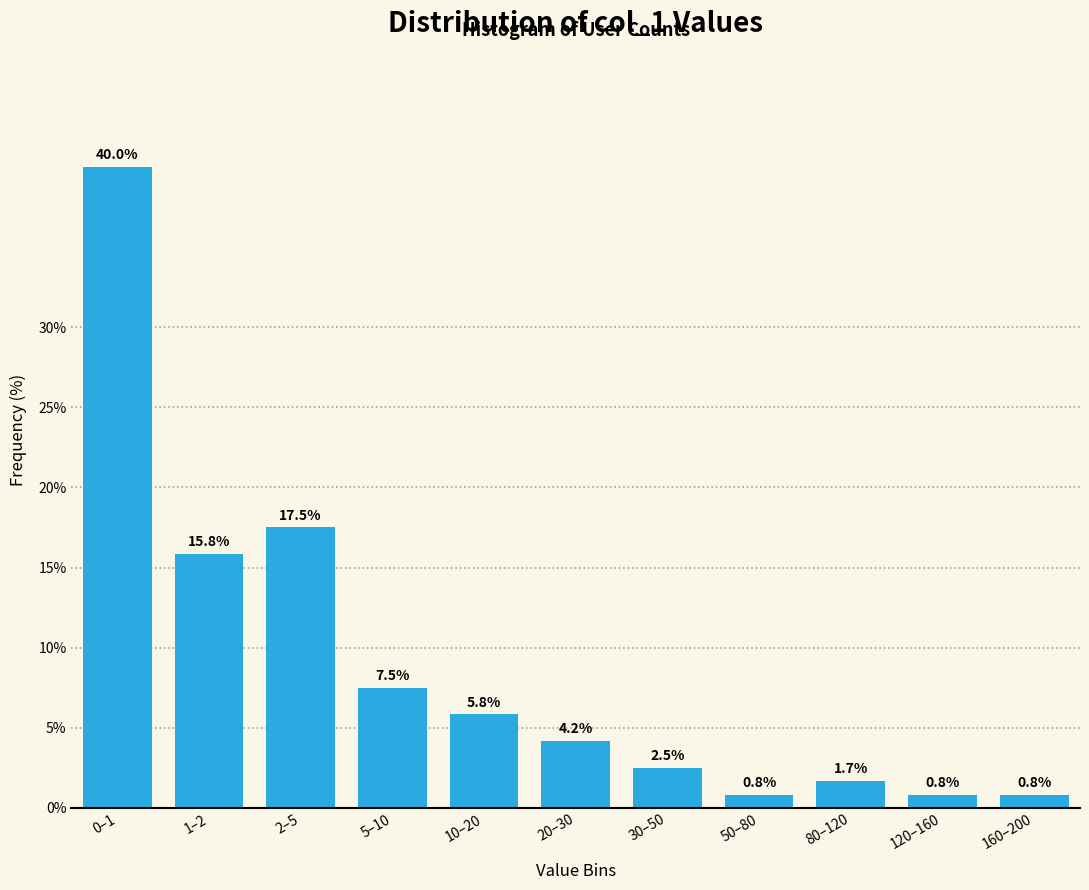

Reading right to left, list all the values displayed in this chart.

160–200=0.8	120–160=0.8	80–120=1.7	50–80=0.8	30–50=2.5	20–30=4.2	10–20=5.8	5–10=7.5	2–5=17.5	1–2=15.8	0–1=40.0